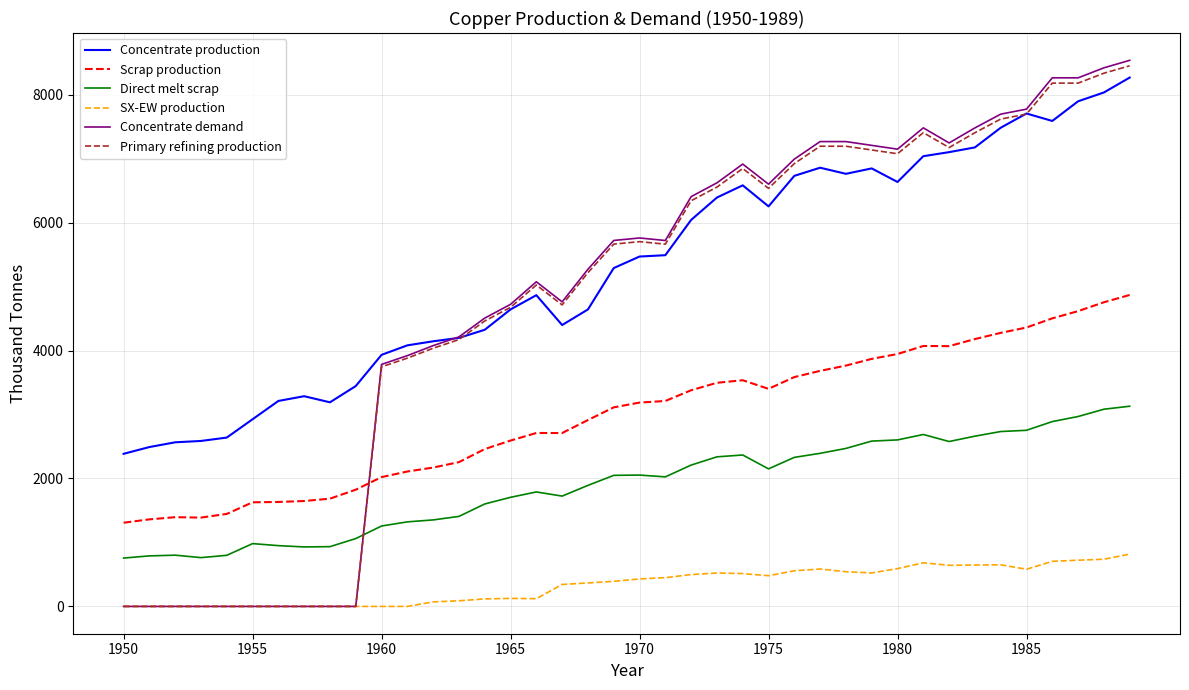

True or false: Direct melt scrap and Concentrate production cross at least once.

False